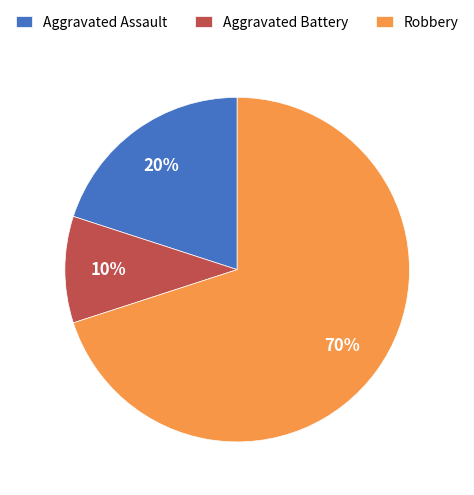

Between Aggravated Assault and Robbery, which is larger?

Robbery